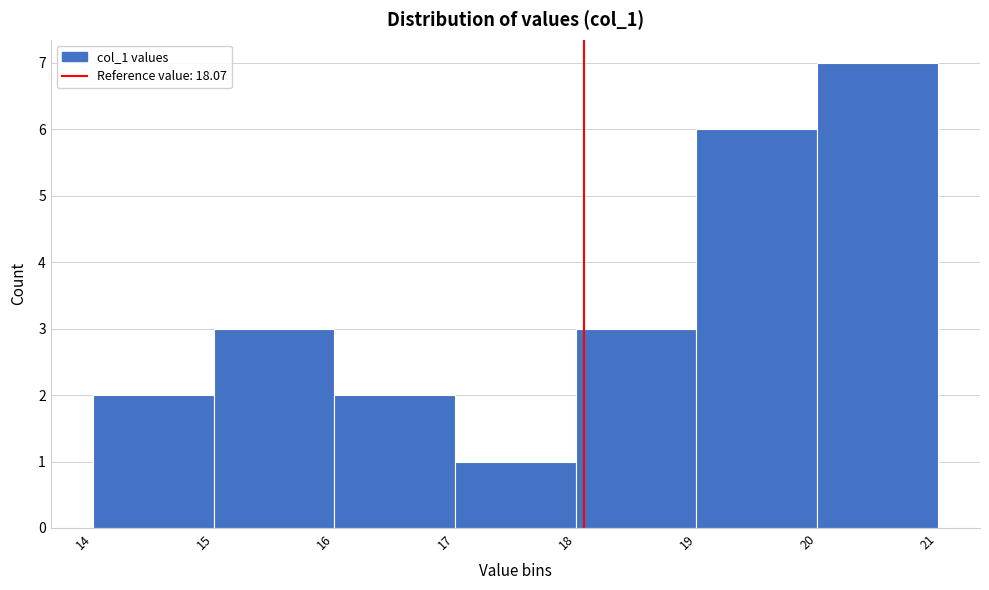

Reading left to right, list every bar in this chart as the range it spans on the x-axis followed by its height. The values are not printed on the chart, so give them approximately, as read against the axis.

14 to 15: 2
15 to 16: 3
16 to 17: 2
17 to 18: 1
18 to 19: 3
19 to 20: 6
20 to 21: 7